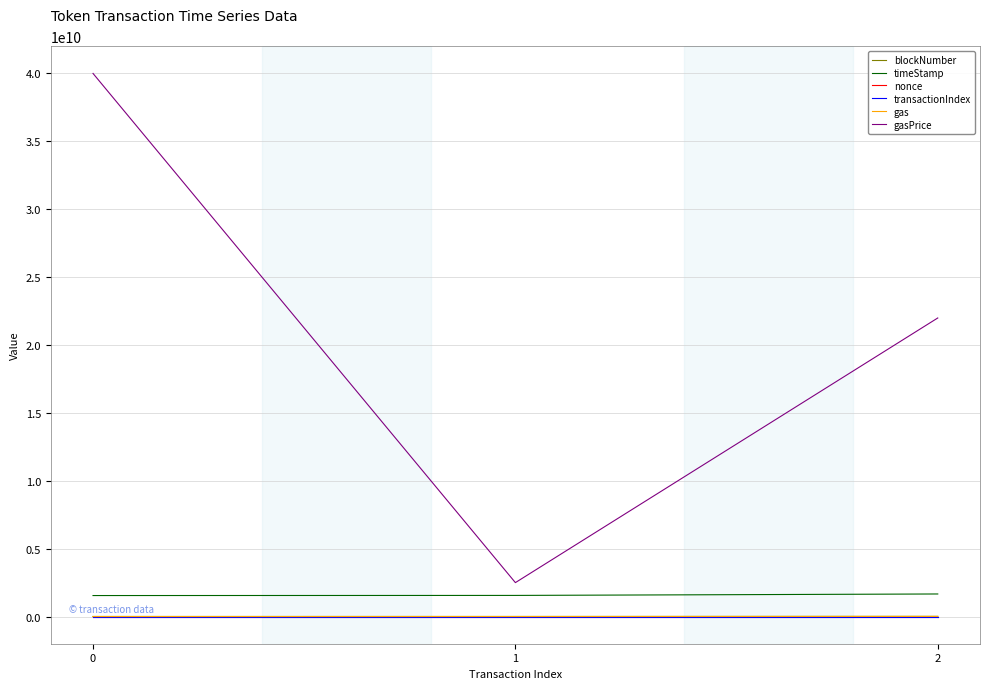

Between 0 and 1, which series saw the biggest shift?

gasPrice